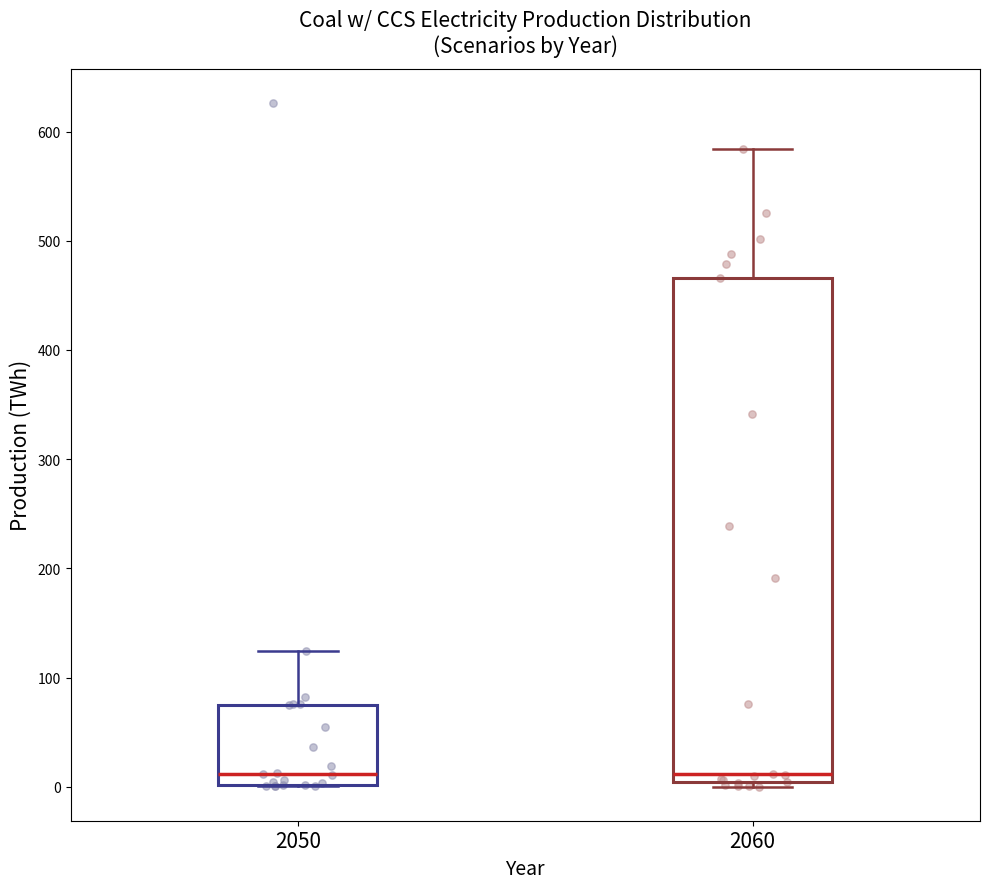

Reading left to right, read every box against the y-axis: the position of its median line, the range the box covers, and the ends of its whiskers. The values are not printed on the chart, so give them approximately, as read against the axis.

2050: median 10, box 0 to 70, whiskers 0 to 120
2060: median 10, box 0 to 470, whiskers 0 (just below the box's lower edge) to 580